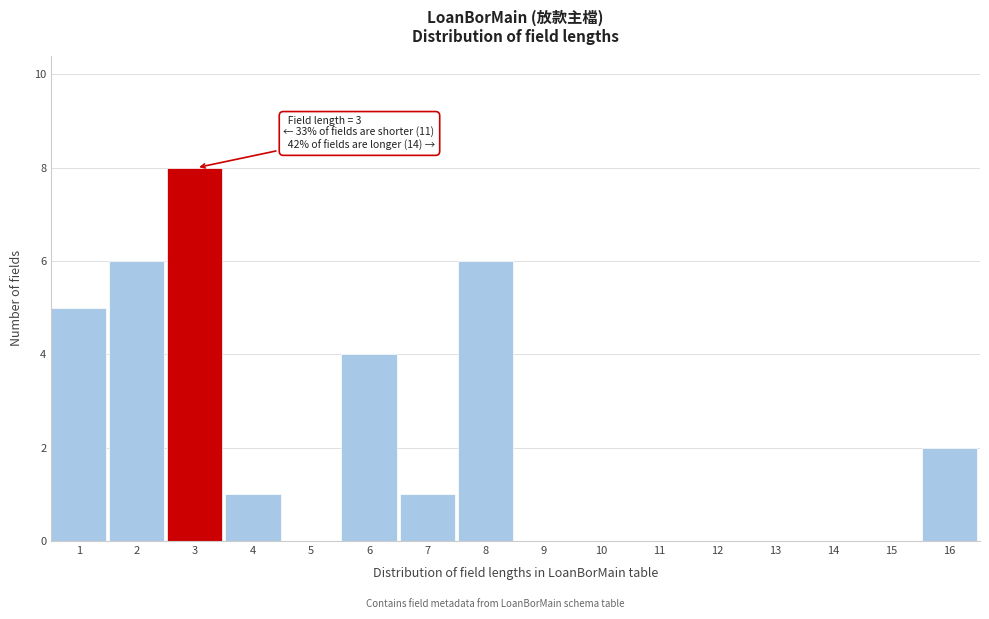

Reading left to right, extract all data points from this chart.

1=5	2=6	3=8	4=1	5=0	6=4	7=1	8=6	9=0	10=0	11=0	12=0	13=0	14=0	15=0	16=2